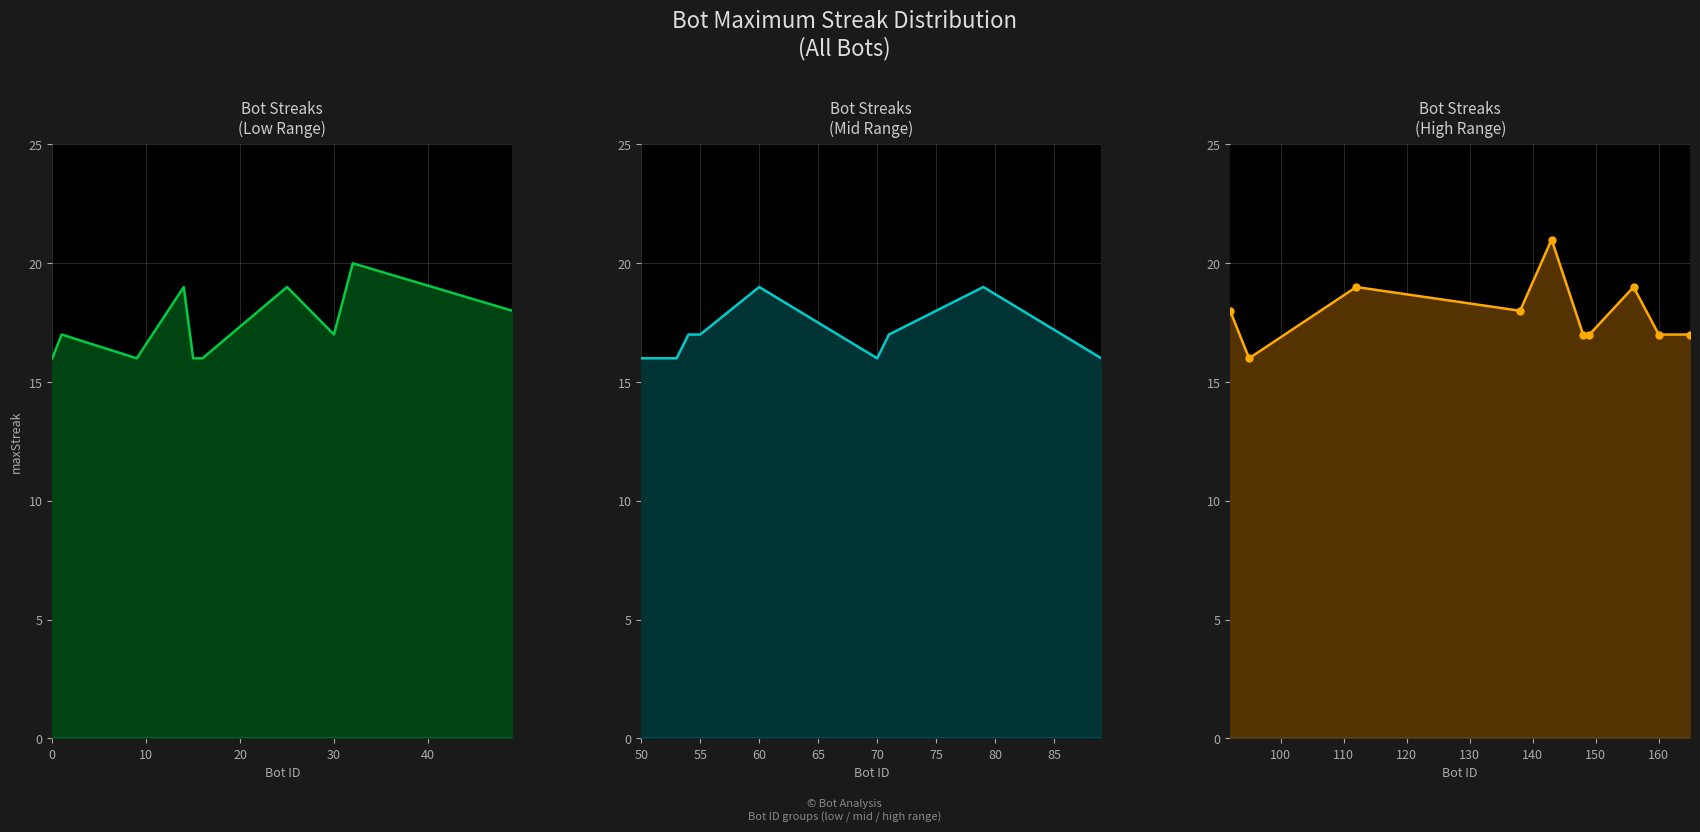

How many series are shown in this chart?

1